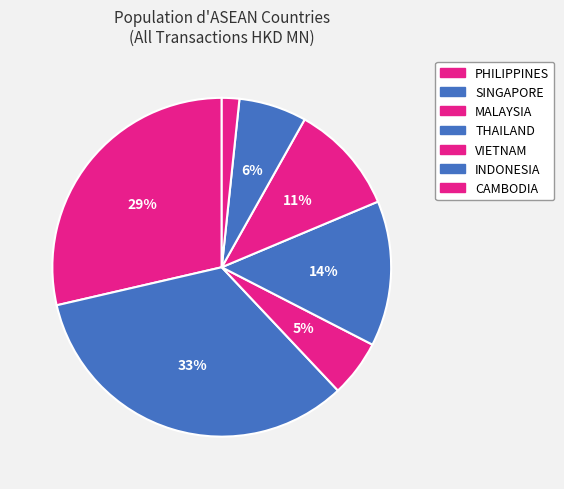

Is there a majority slice in this chart?

No